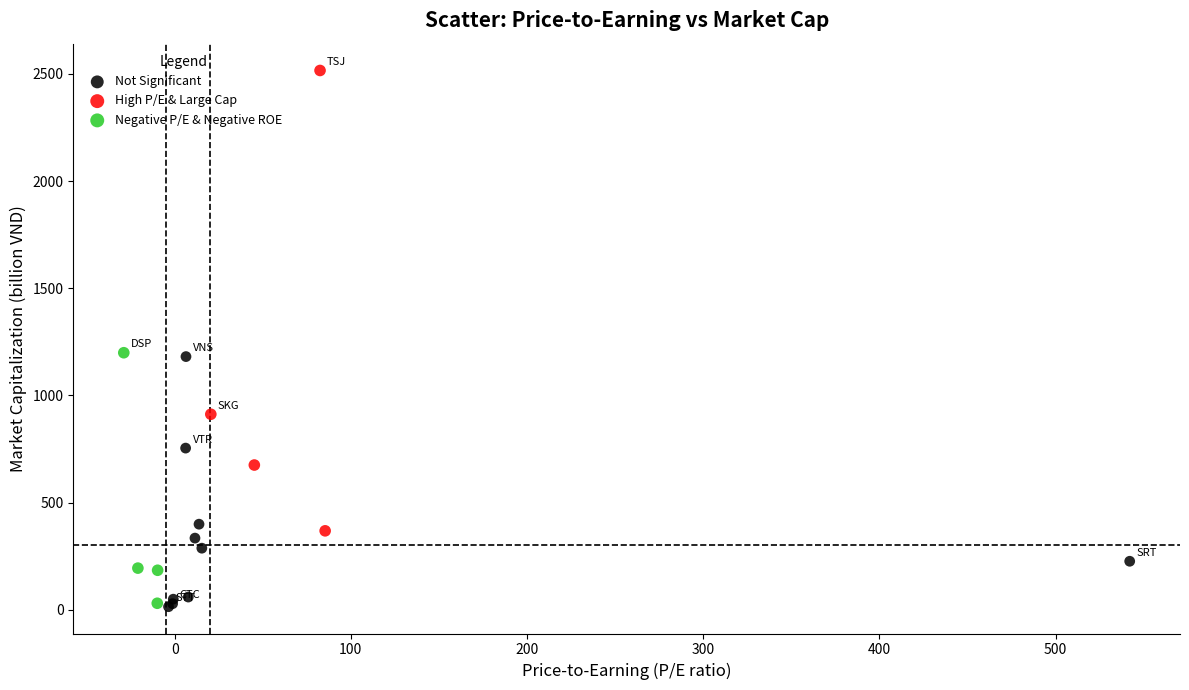

Which series has the widest spread of Y values?

High P/E & Large Cap